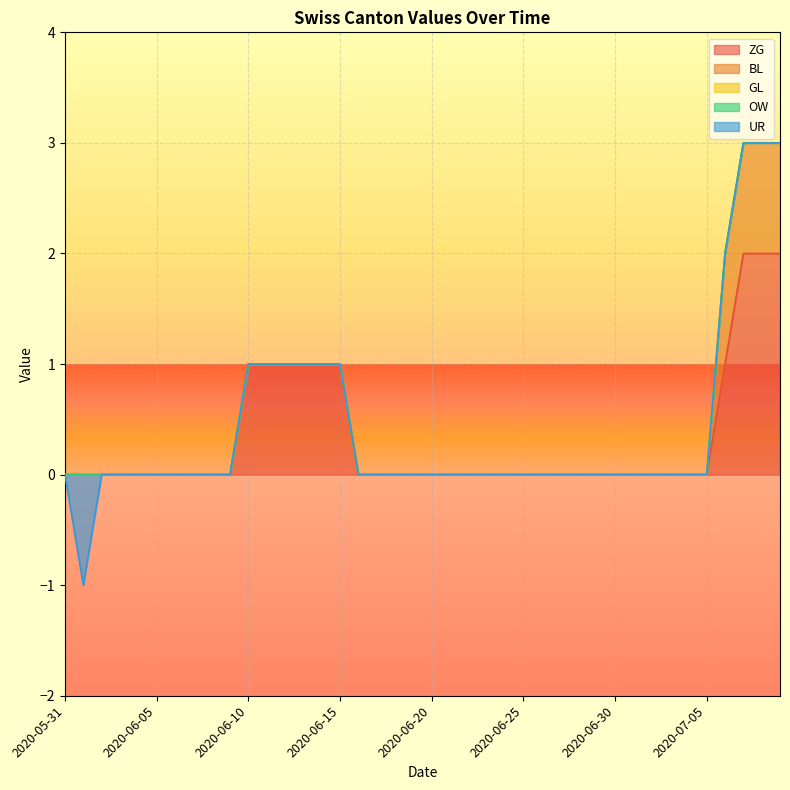

True or false: OW and GL intersect in this chart.

False